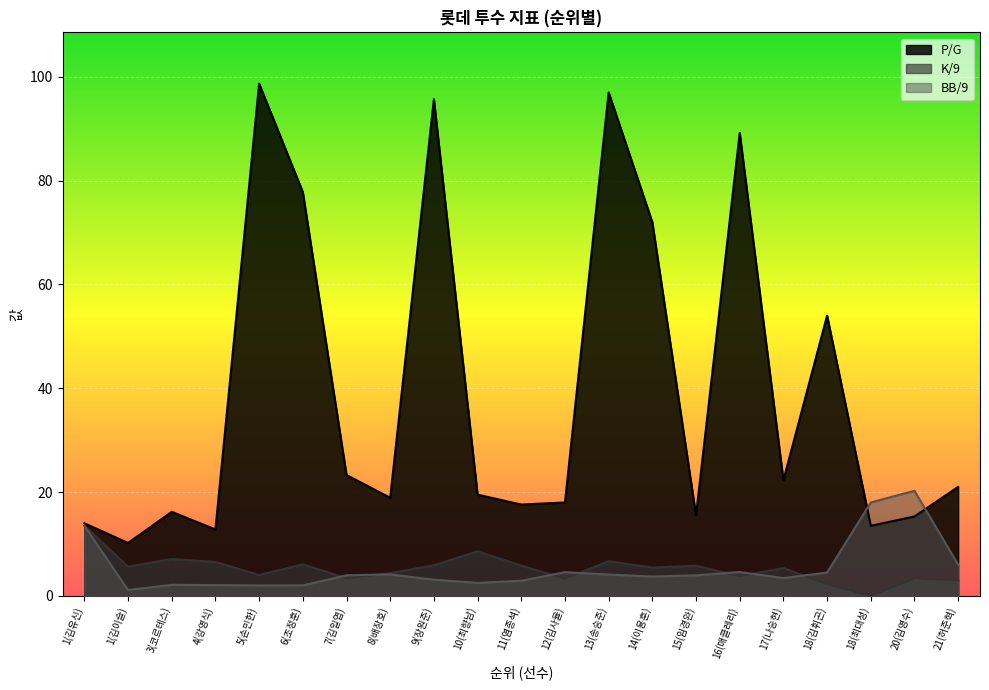

What is the label of the 11th point from the left?

11(염종석)